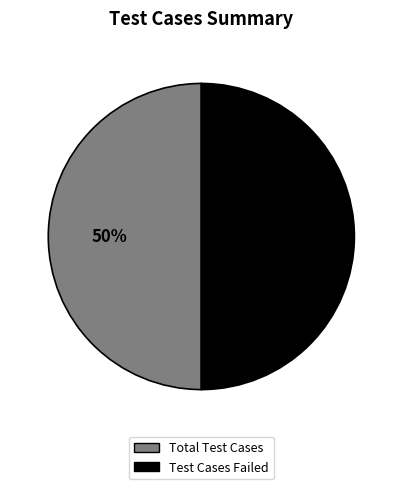

To the nearest percent, what is the average slice percentage?

50%